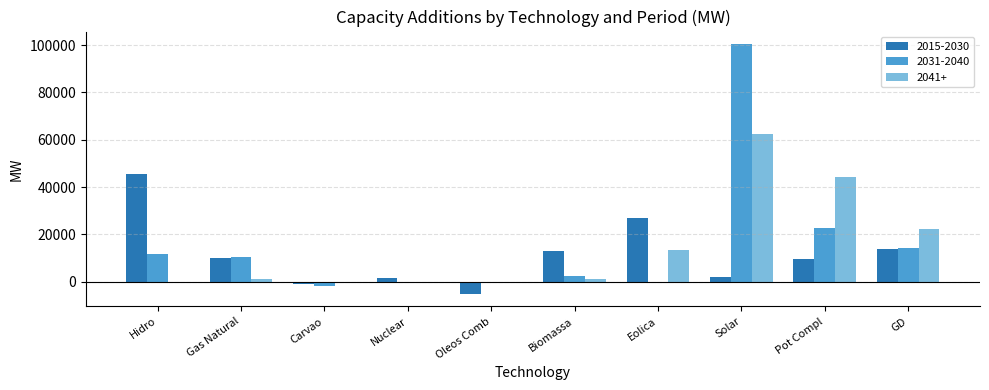

What is the greatest value displayed?

100419